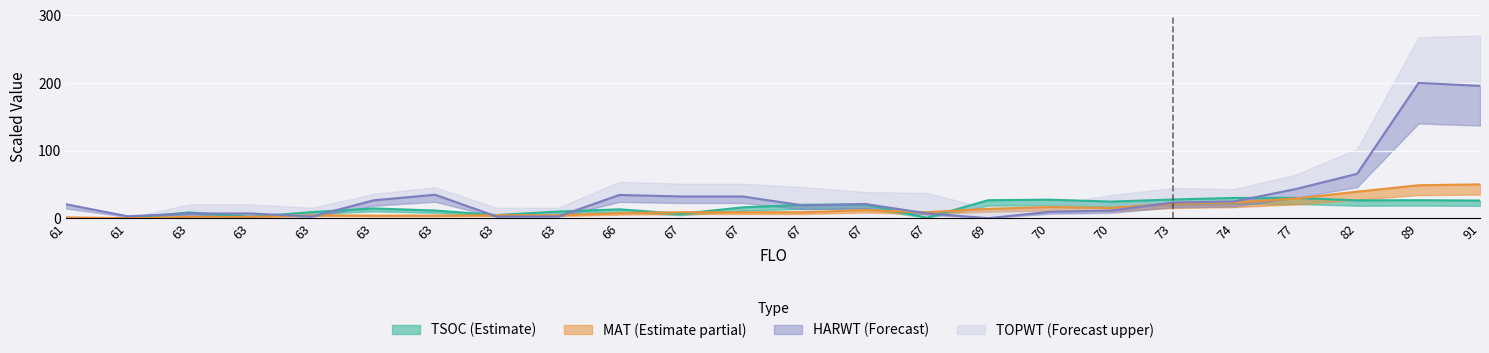

What is the average value of the HARWT series?

34.4